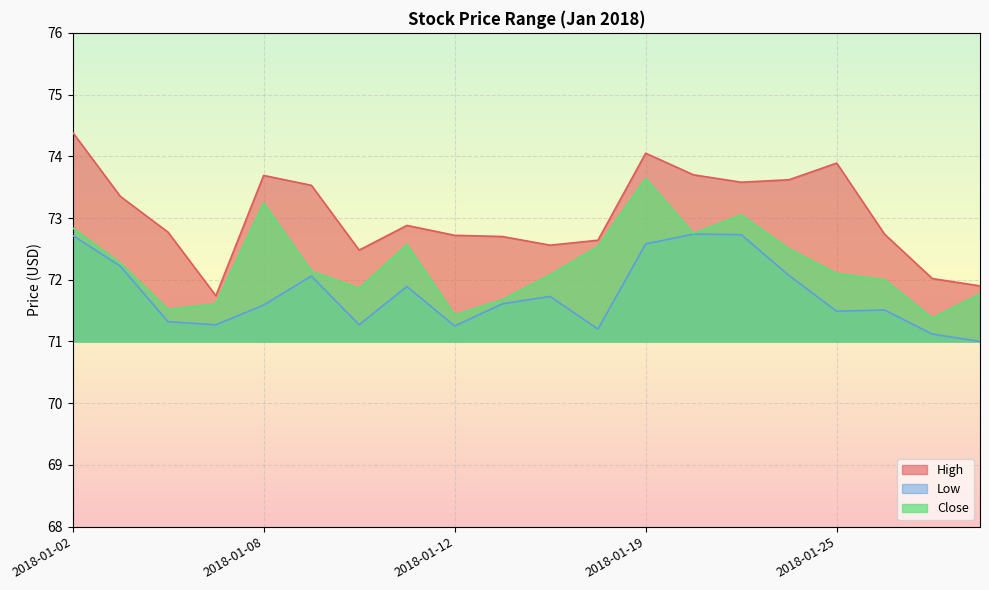

Is it true that Close equals 32.0 at 2018-01-17?

False